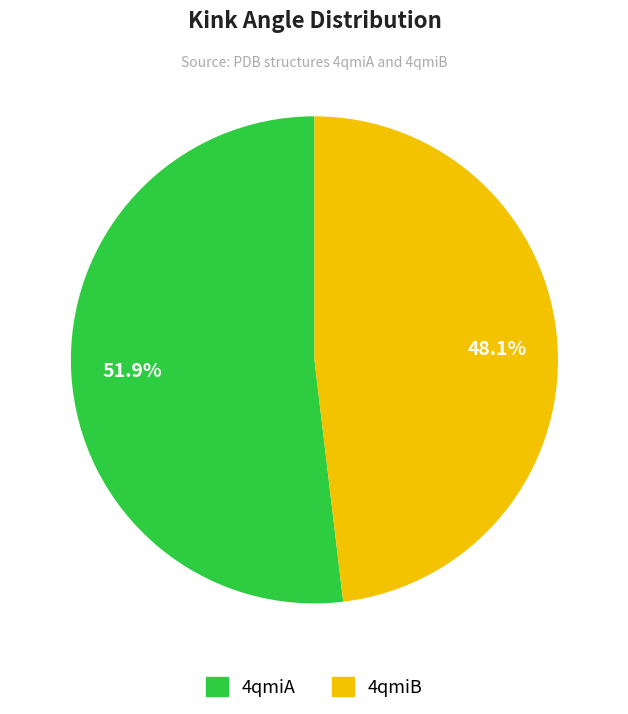

Which has a higher value, 4qmiA or 4qmiB?

4qmiA